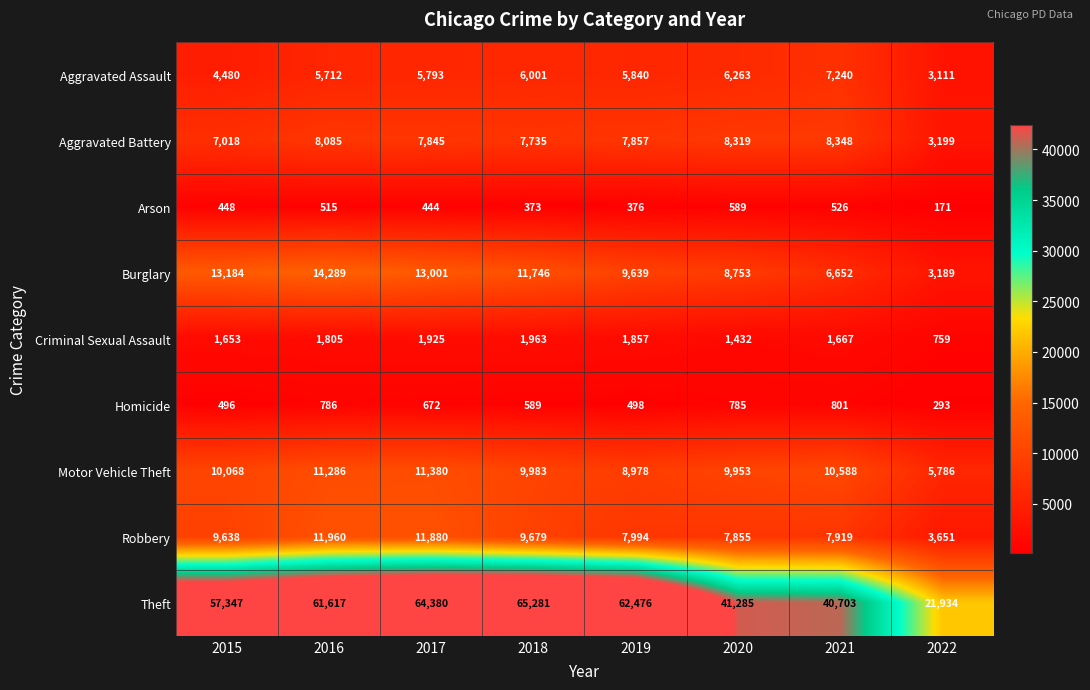

At which category is the sum across all series the highest?

2017